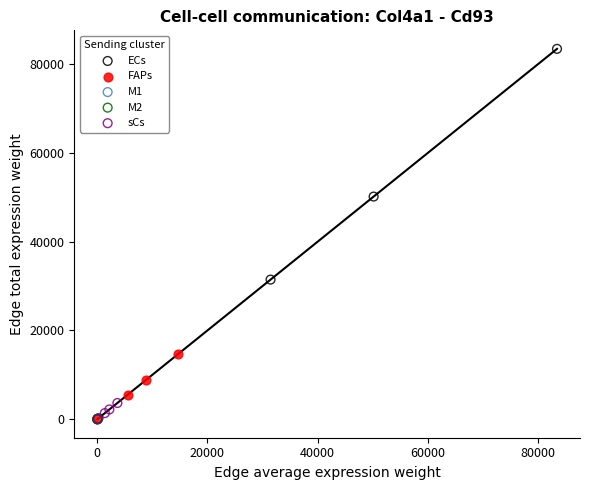

What are all the series names shown in the legend?

ECs, FAPs, M1, M2, sCs